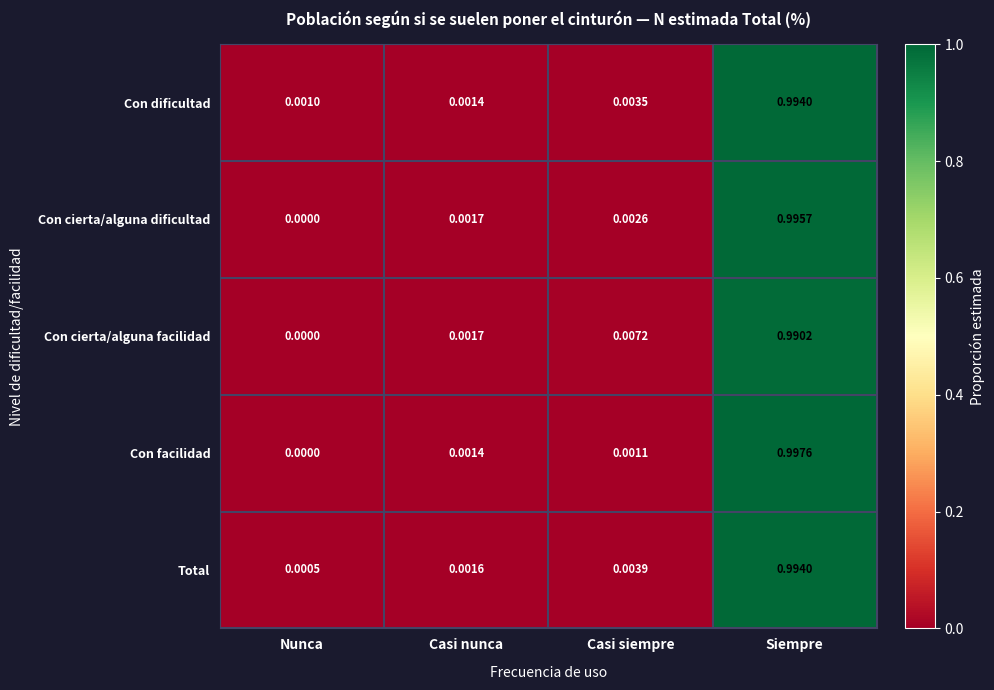

At which category does the chart reach its minimum across all series?

Nunca